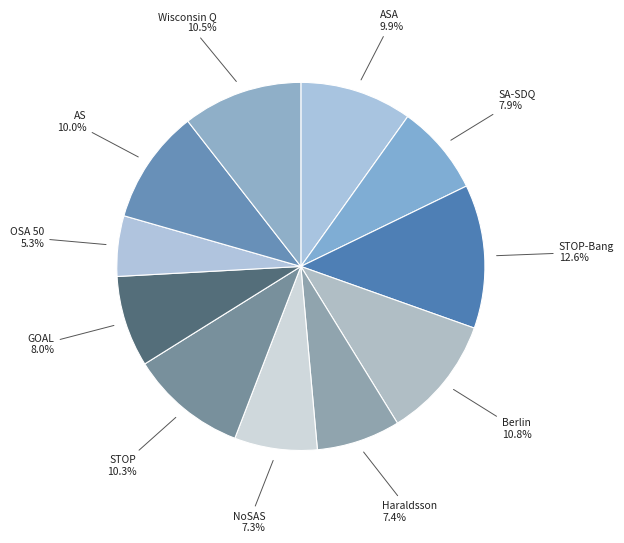

Count the number of slices in the pie.

11